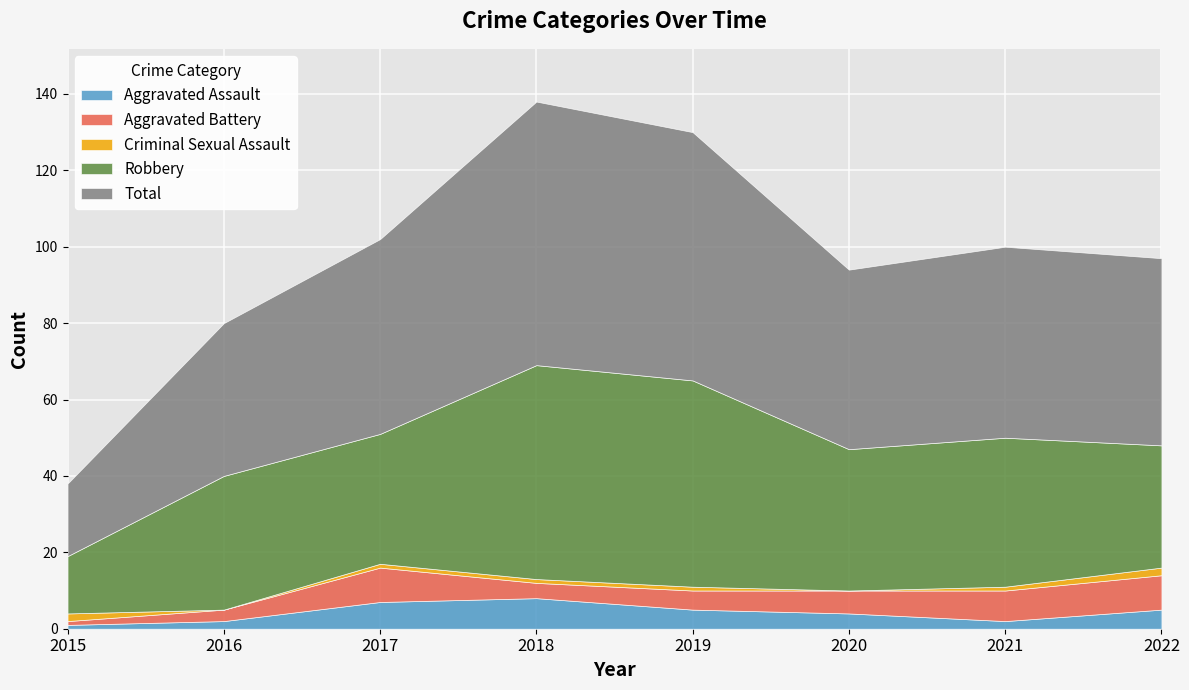

How many interior local valleys does the Aggravated Battery series have?

1